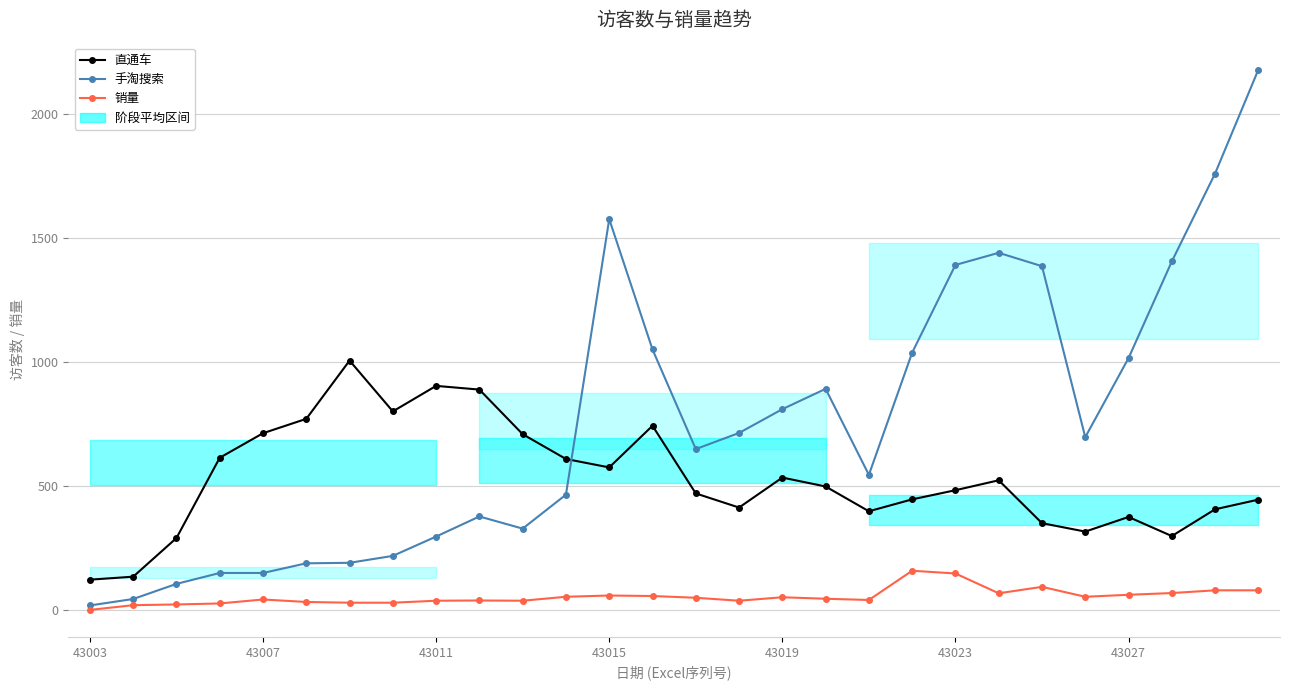

Rank the series by their average value, from lowest to highest.

销量, 直通车, 手淘搜索